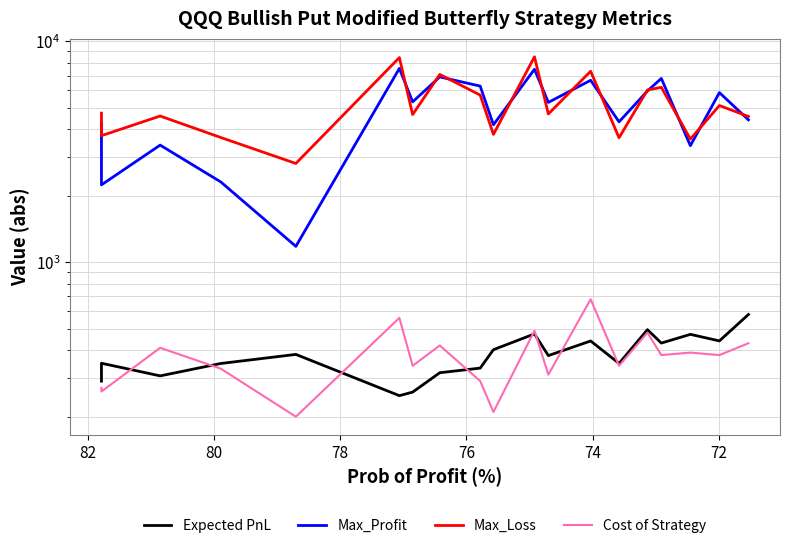

What is the difference between the maximum and minimum values in the Cost of Strategy series?

480.0